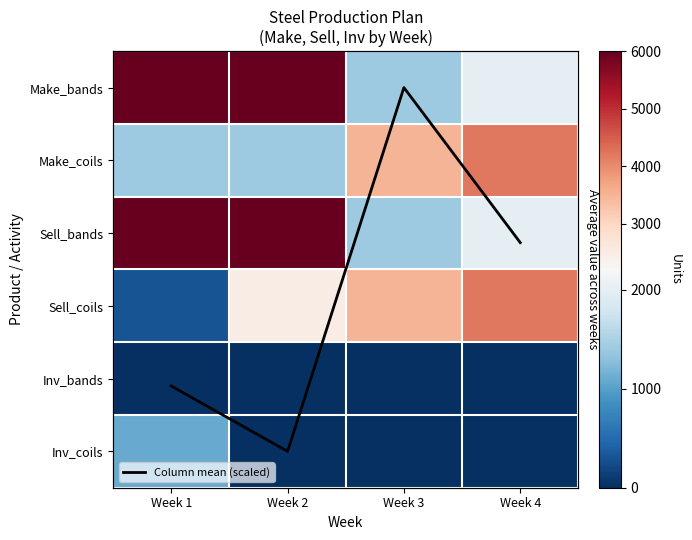

What is the maximum value shown in the chart?

6000.0